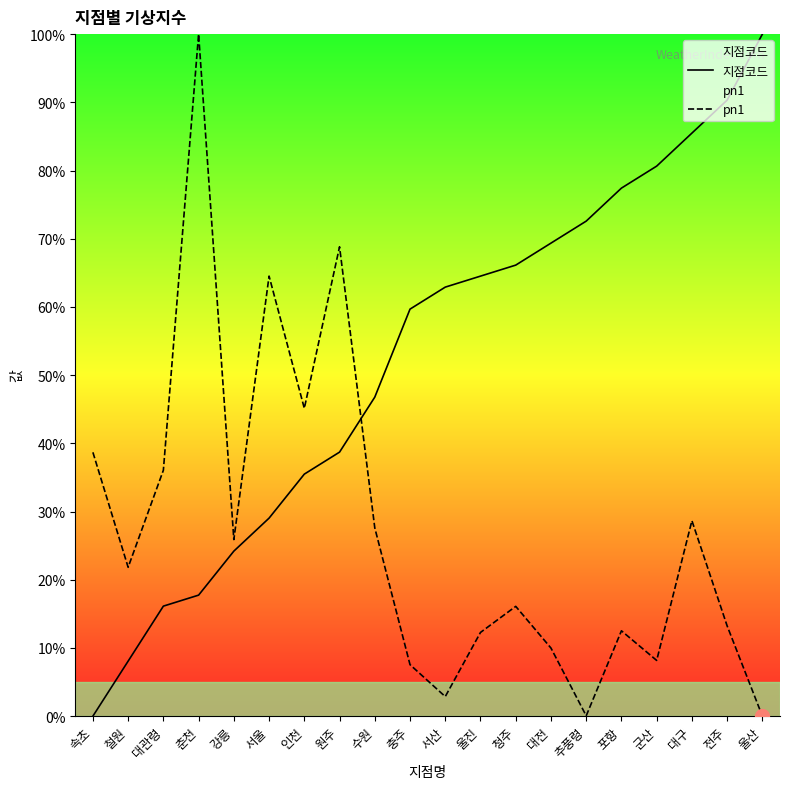

What is the approximate value of pn1 at 강릉?

25.9